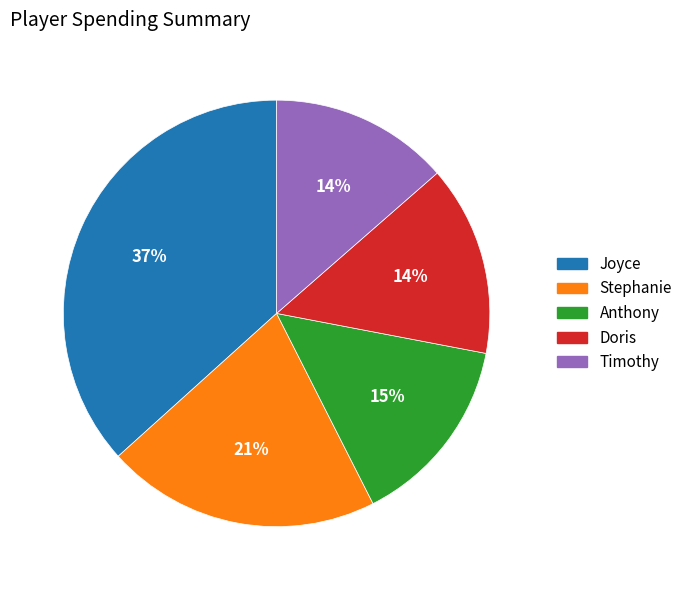

How many slices are in this pie chart?

5